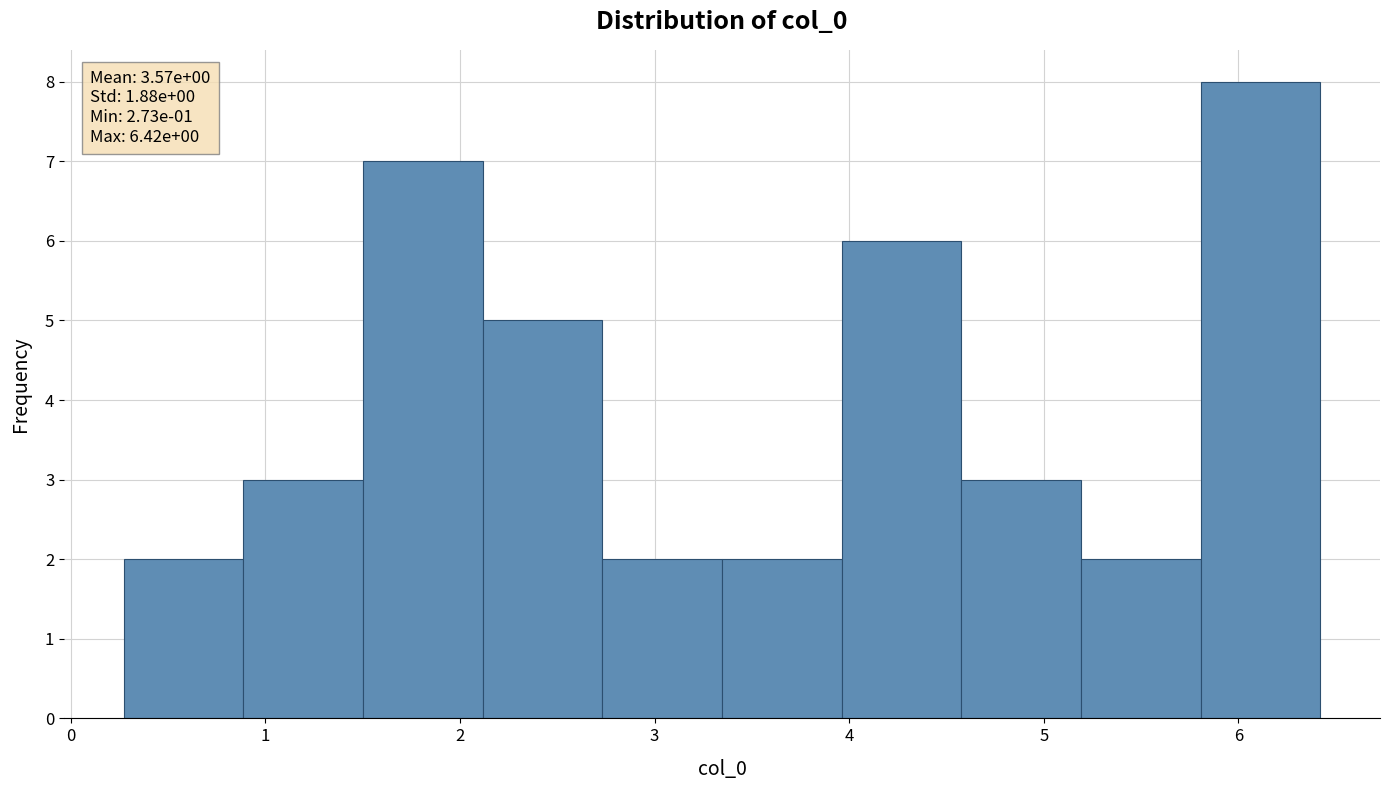

Which range on the x-axis has the tallest bar?

5.8 to 6.4